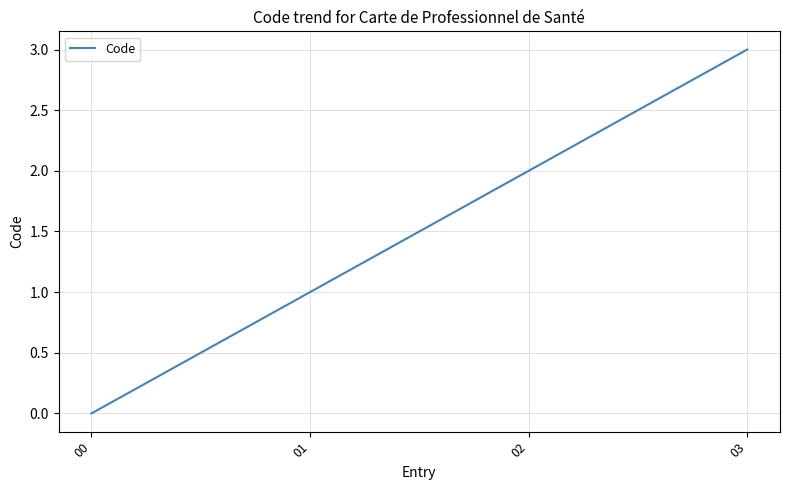

Which label corresponds to the largest value in the chart?

03